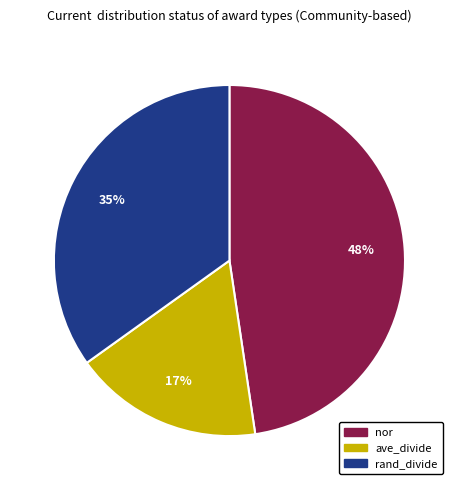

How many slices are in this pie chart?

3